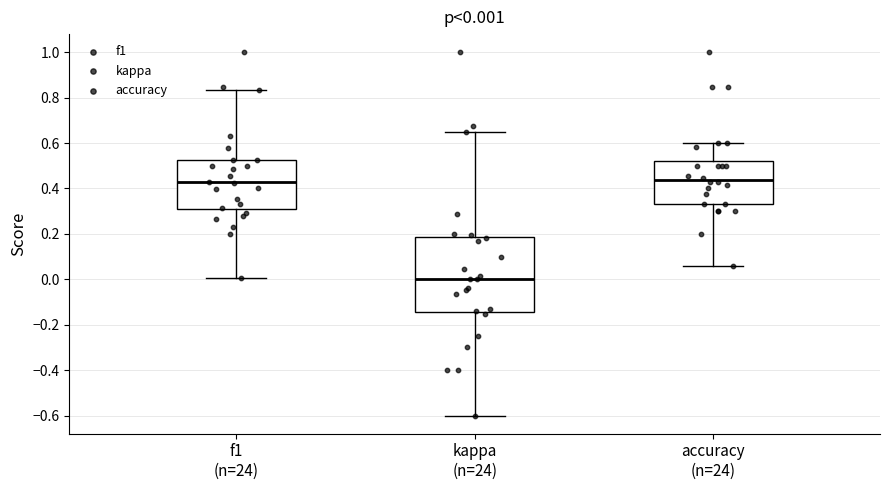

Comparing the boxes themselves (not the whiskers), which one is the tallest?

kappa (n=24)